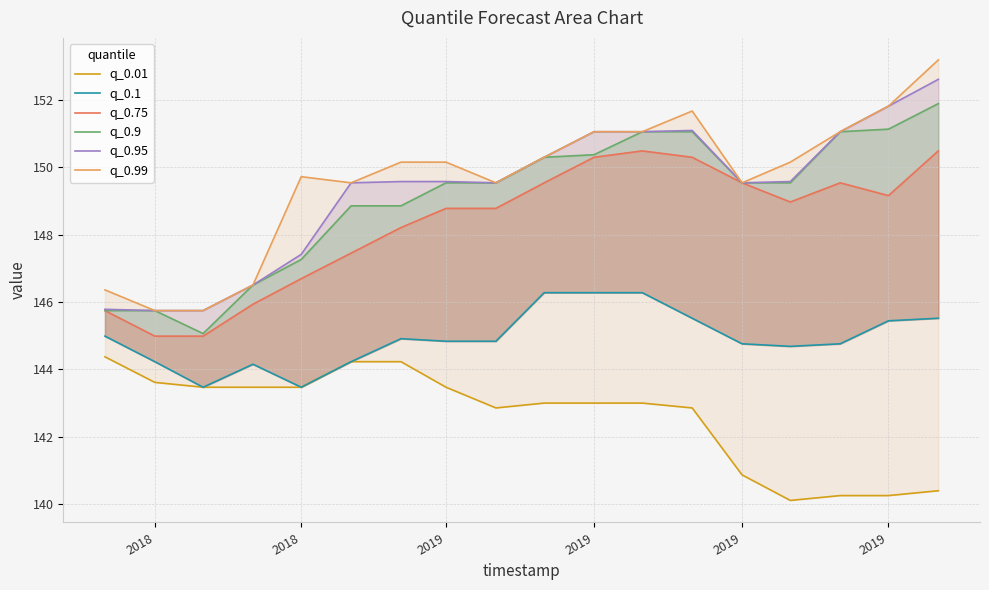

True or false: q_0.1 and q_0.9 cross at least once.

False